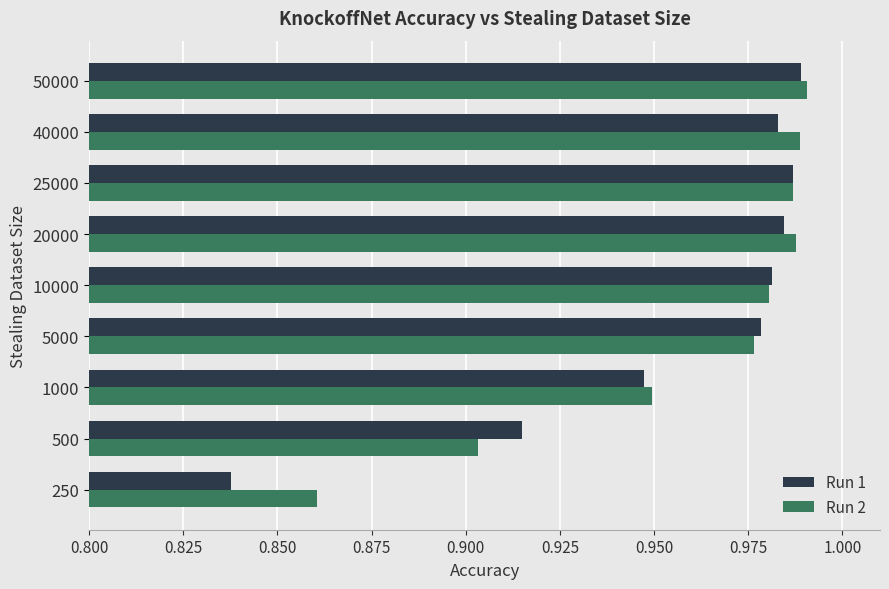

What is the total value across all series at 25000?

2.0